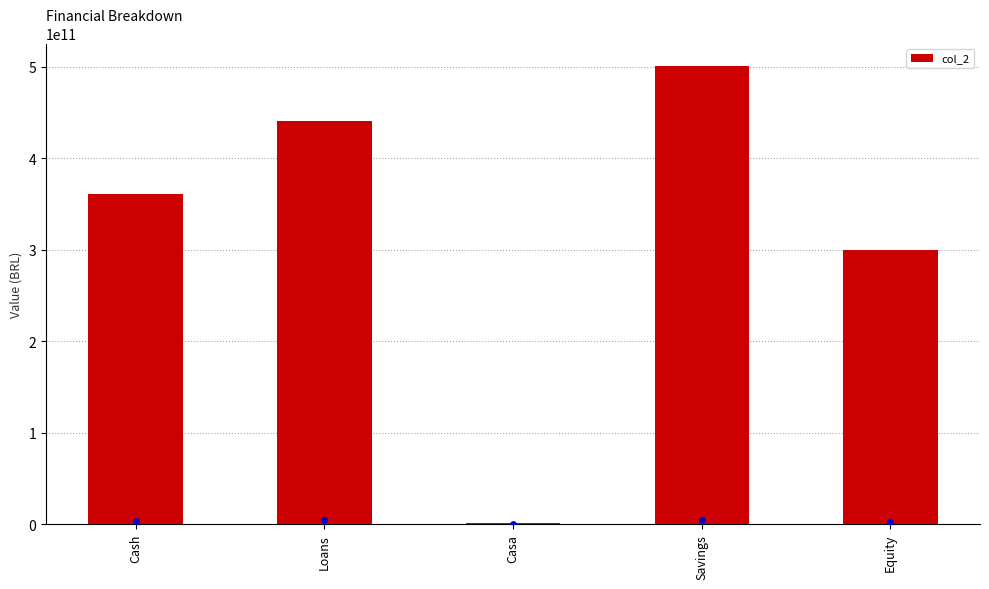

Approximately how many times larger is the value at Equity compared to Savings?

0.6